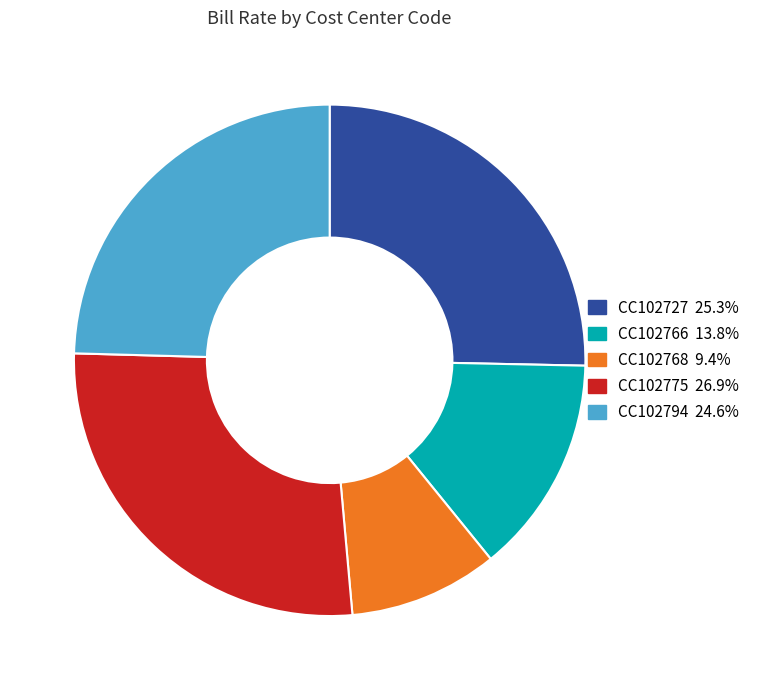

What is the smallest slice in the pie chart?

CC102768